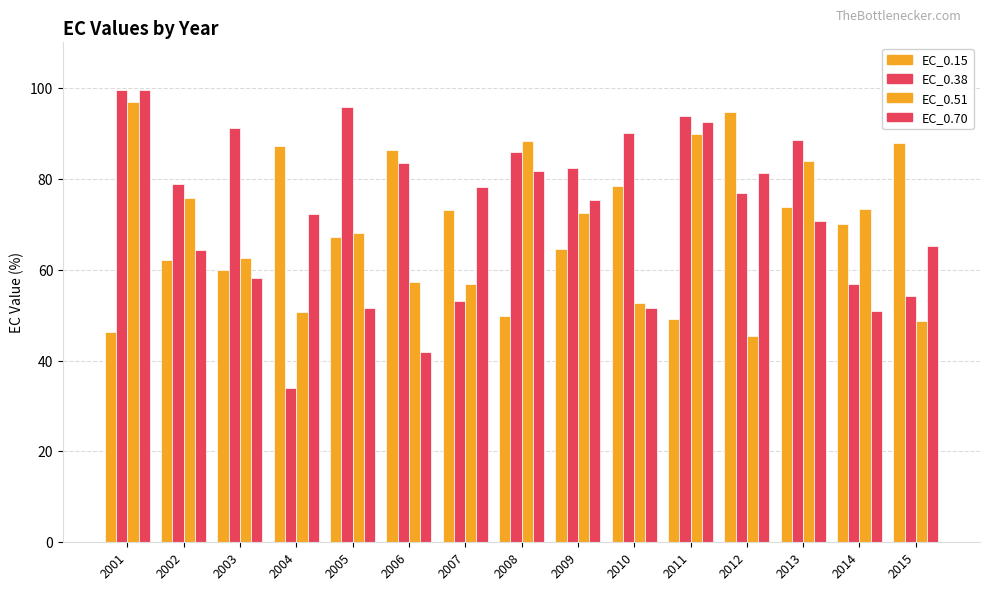

Reading left to right, transcribe all the data shown in this chart.

EC_0.15: 2001=46.2	2002=62.2	2003=60.0	2004=87.1	2005=67.3	2006=86.3	2007=73.2	2008=49.7	2009=64.5	2010=78.3	2011=49.1	2012=94.7	2013=73.7	2014=70.1	2015=88.0
EC_0.38: 2001=99.6	2002=79.0	2003=91.1	2004=33.9	2005=95.9	2006=83.4	2007=53.0	2008=86.0	2009=82.3	2010=90.2	2011=93.7	2012=76.8	2013=88.4	2014=56.8	2015=54.2
EC_0.51: 2001=97.0	2002=75.8	2003=62.5	2004=50.7	2005=68.0	2006=57.4	2007=57.0	2008=88.3	2009=72.4	2010=52.7	2011=89.9	2012=45.4	2013=83.8	2014=73.3	2015=48.6
EC_0.70: 2001=99.5	2002=64.4	2003=58.3	2004=72.3	2005=51.5	2006=41.9	2007=78.3	2008=81.7	2009=75.3	2010=51.5	2011=92.5	2012=81.3	2013=70.8	2014=50.8	2015=65.2